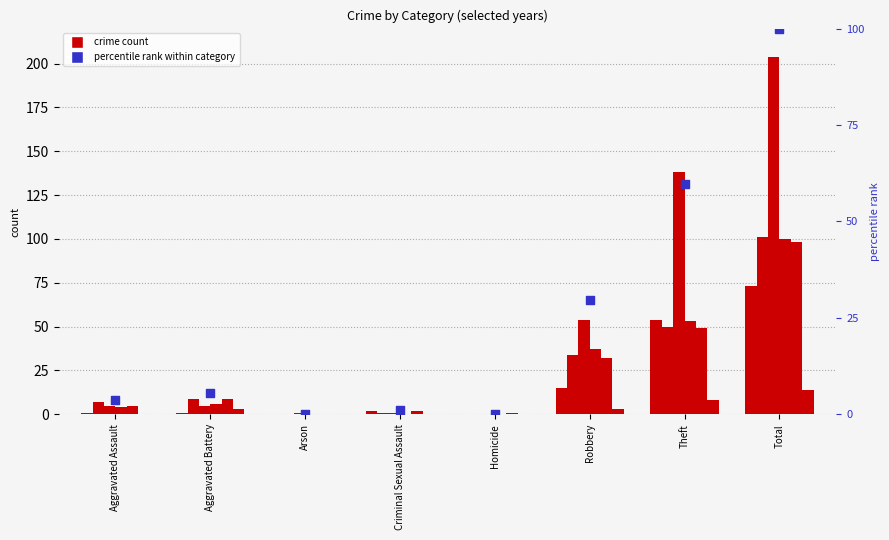

Approximately how many times larger is the value at Aggravated Battery compared to Theft?

0.1